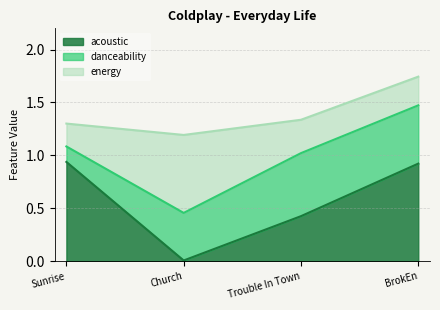

What is the difference between the maximum and minimum values in the energy series?

0.5